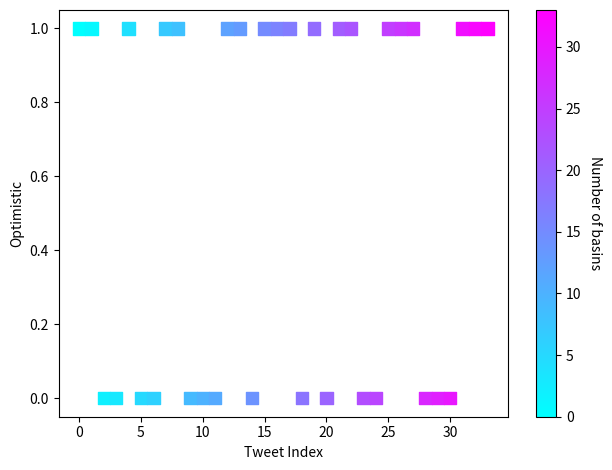

Count the number of points in this scatter plot.

34